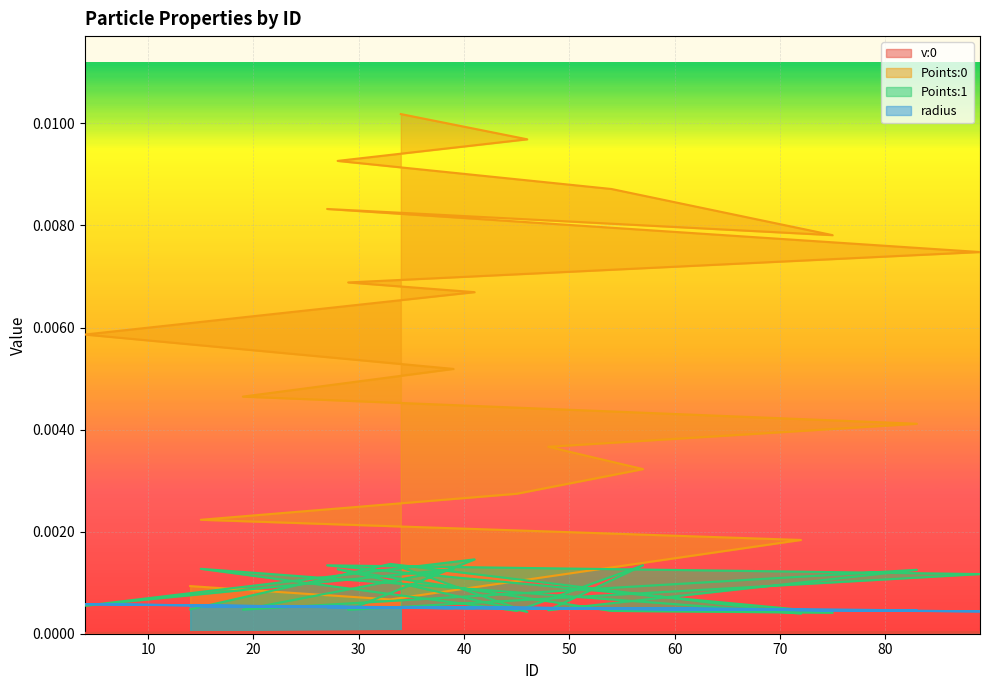

At which category does radius reach its first local valley?

72